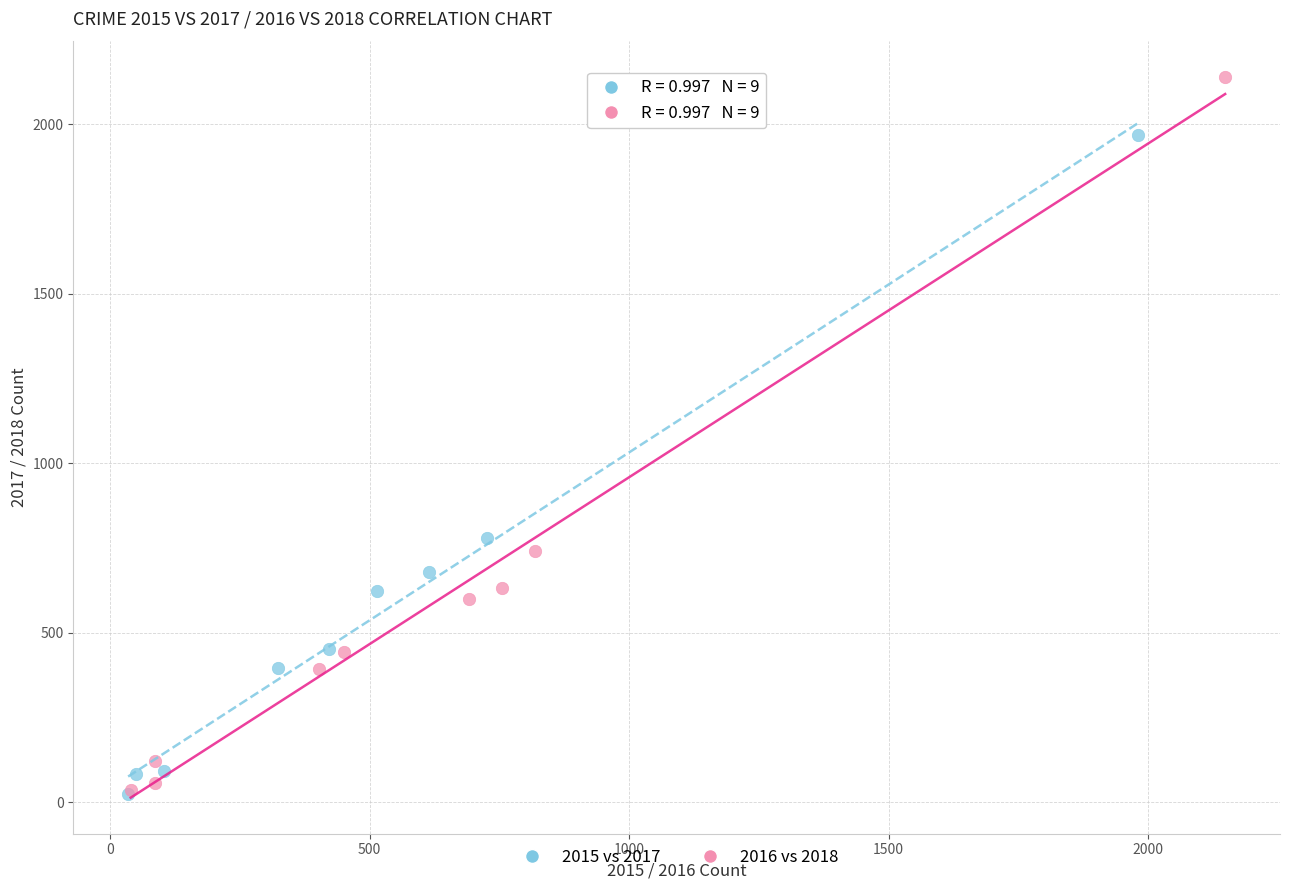

Which series has the widest spread of Y values?

2016 vs 2018